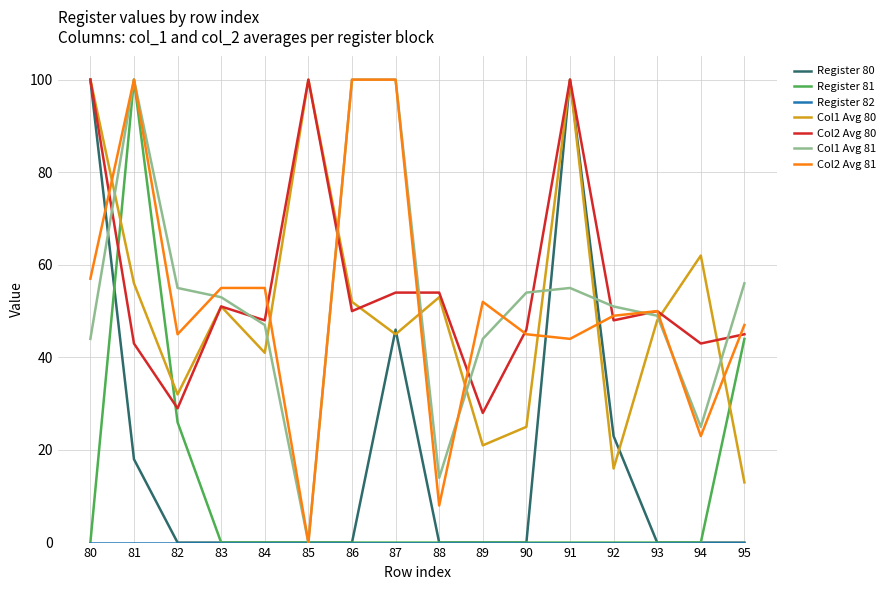

True or false: Register 81 has a value of 56 at 88.

False